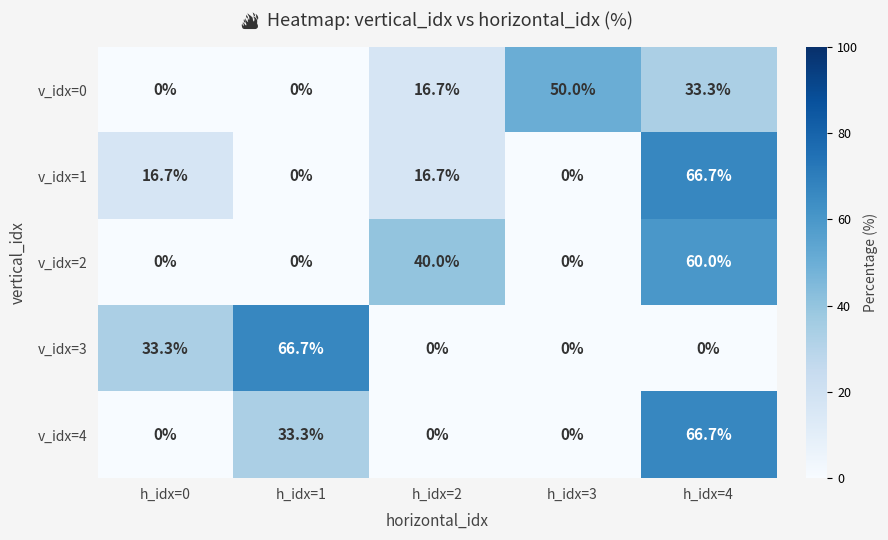

At which label does v_idx=0 first exceed 16?

h_idx=2